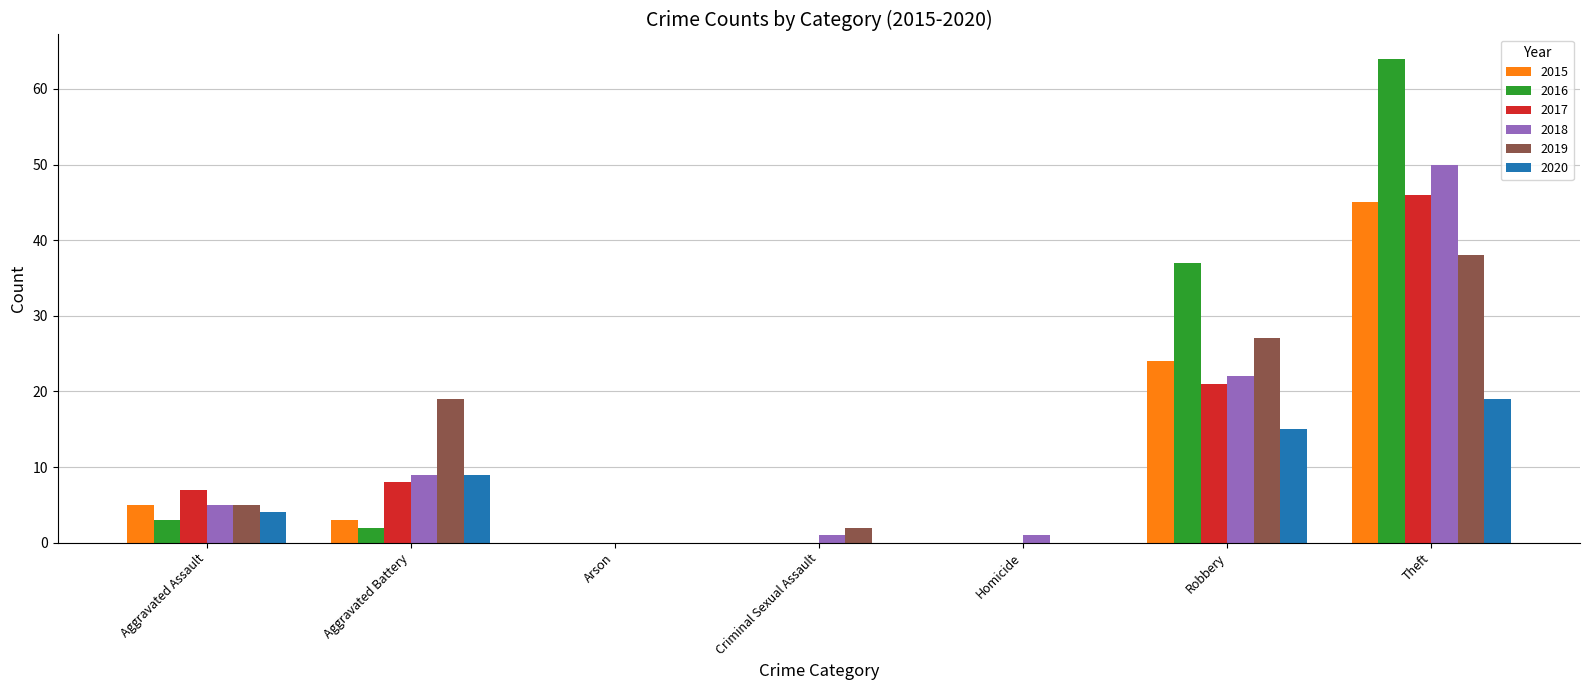

What is the sum of all 2016 values?

106